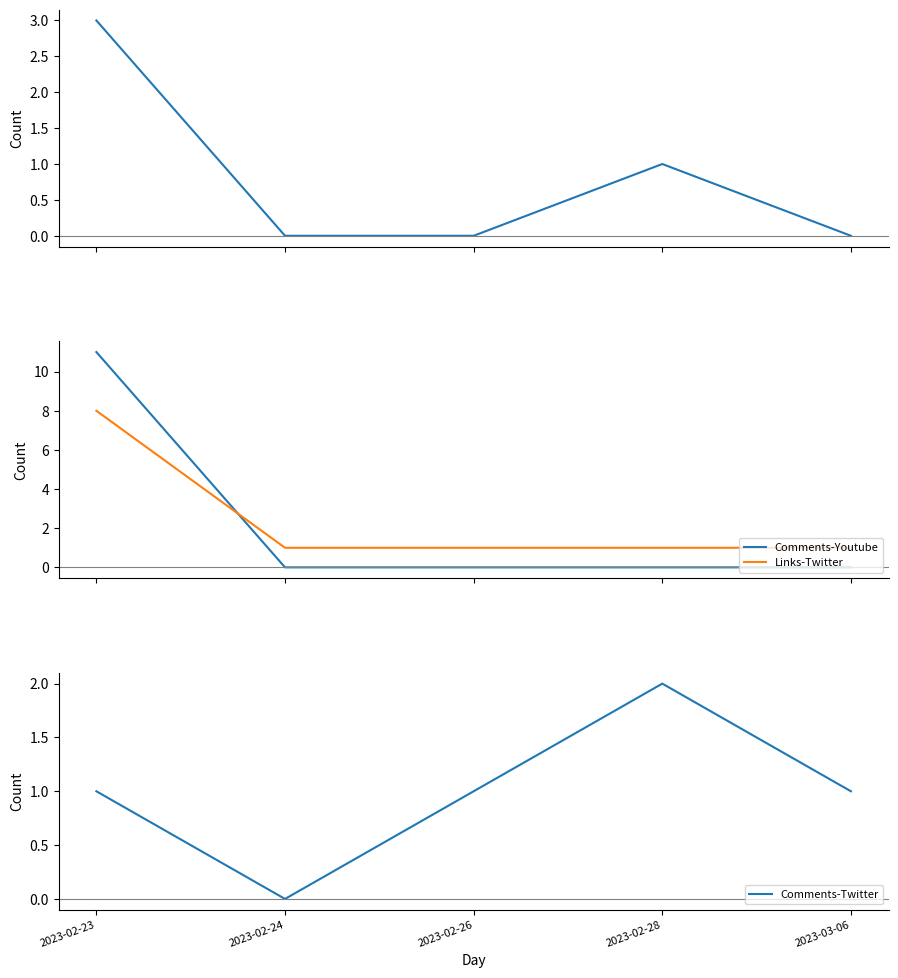

Does the chart have visible grid lines?

No